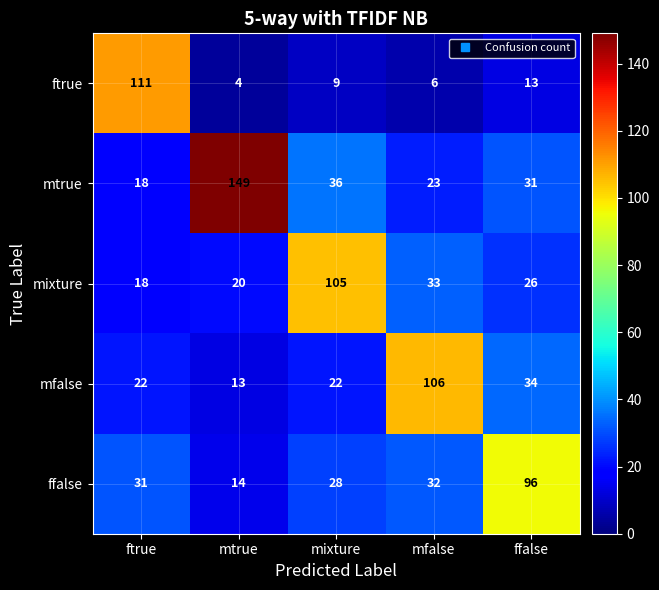

True or false: ffalse has a value of 53 at mfalse.

False